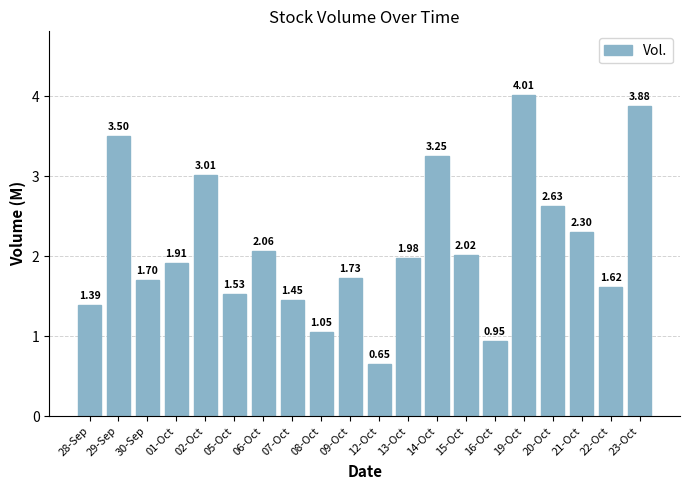

List the labels in order of value, smallest first.

12-Oct, 16-Oct, 08-Oct, 28-Sep, 07-Oct, 05-Oct, 22-Oct, 30-Sep, 09-Oct, 01-Oct, 13-Oct, 15-Oct, 06-Oct, 21-Oct, 20-Oct, 02-Oct, 14-Oct, 29-Sep, 23-Oct, 19-Oct